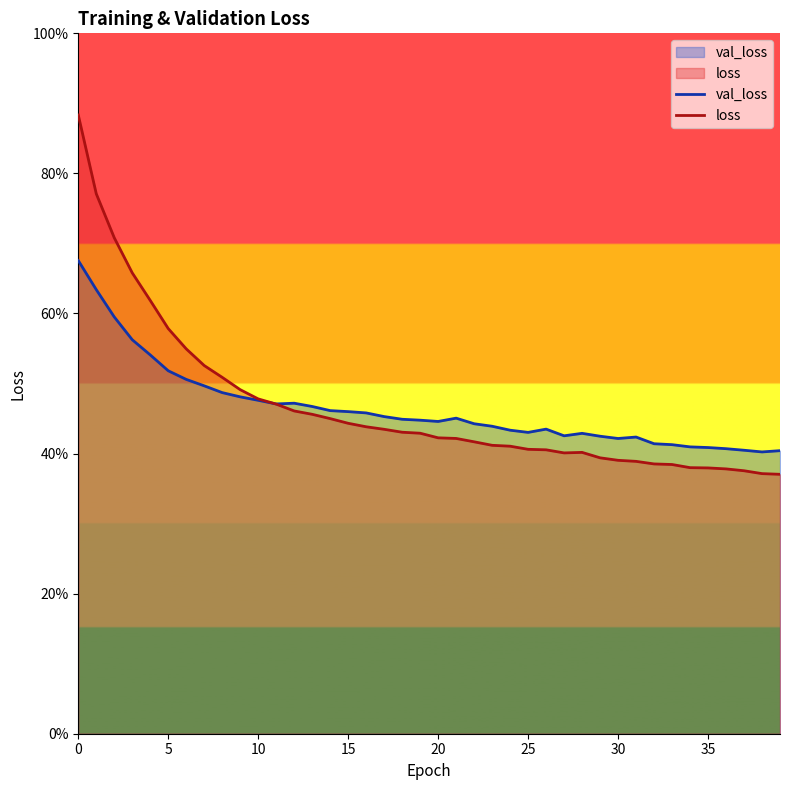

How many intersections are there between val_loss and loss?

1